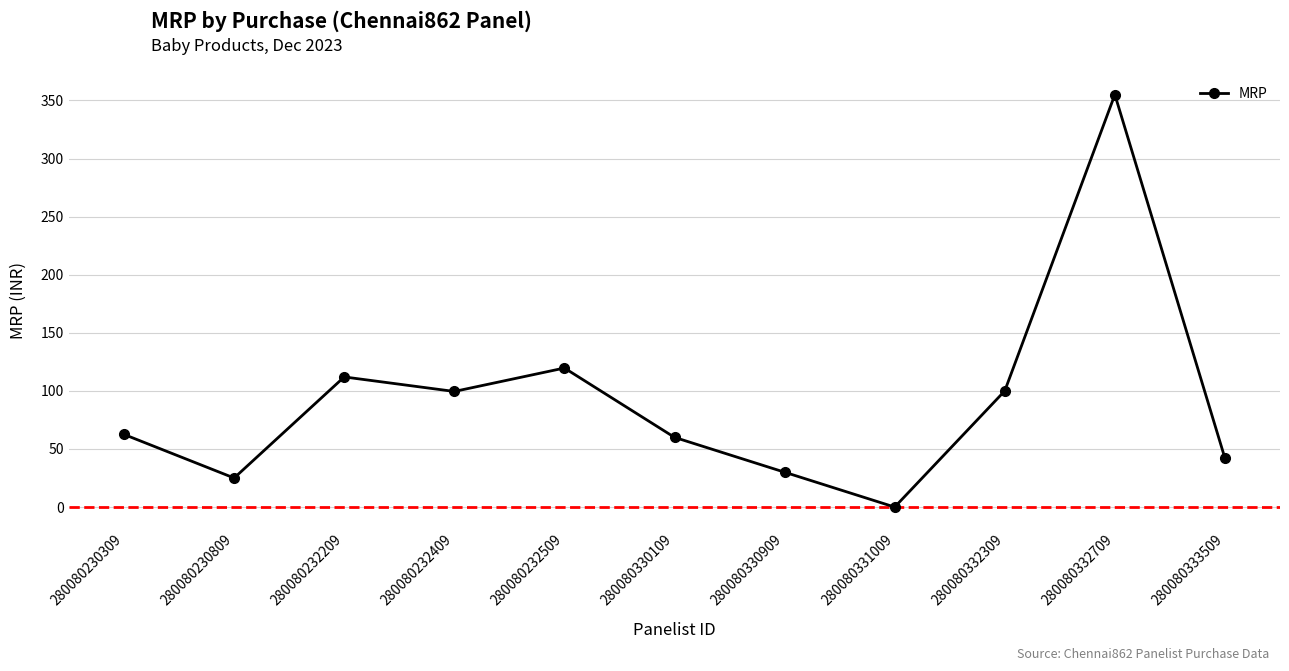

True or false: the data shows 20.4 at 280080230309.

False